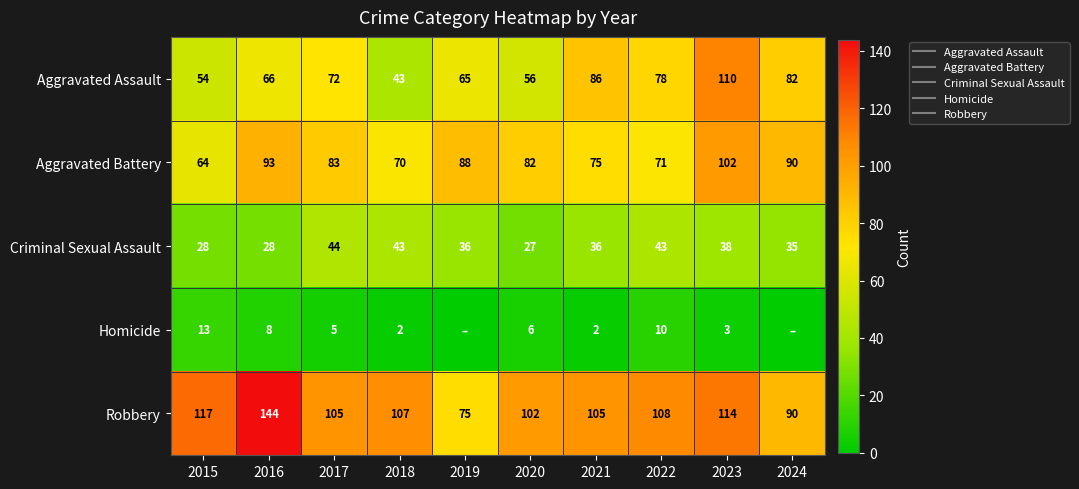

Is it true that Criminal Sexual Assault equals 44 at 2017?

True